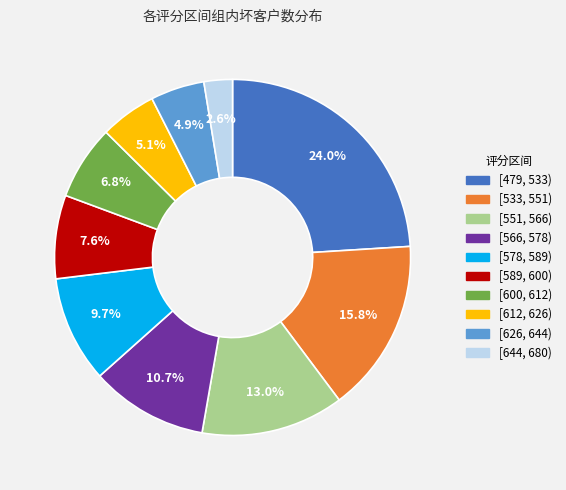

Count the number of slices in the pie.

10